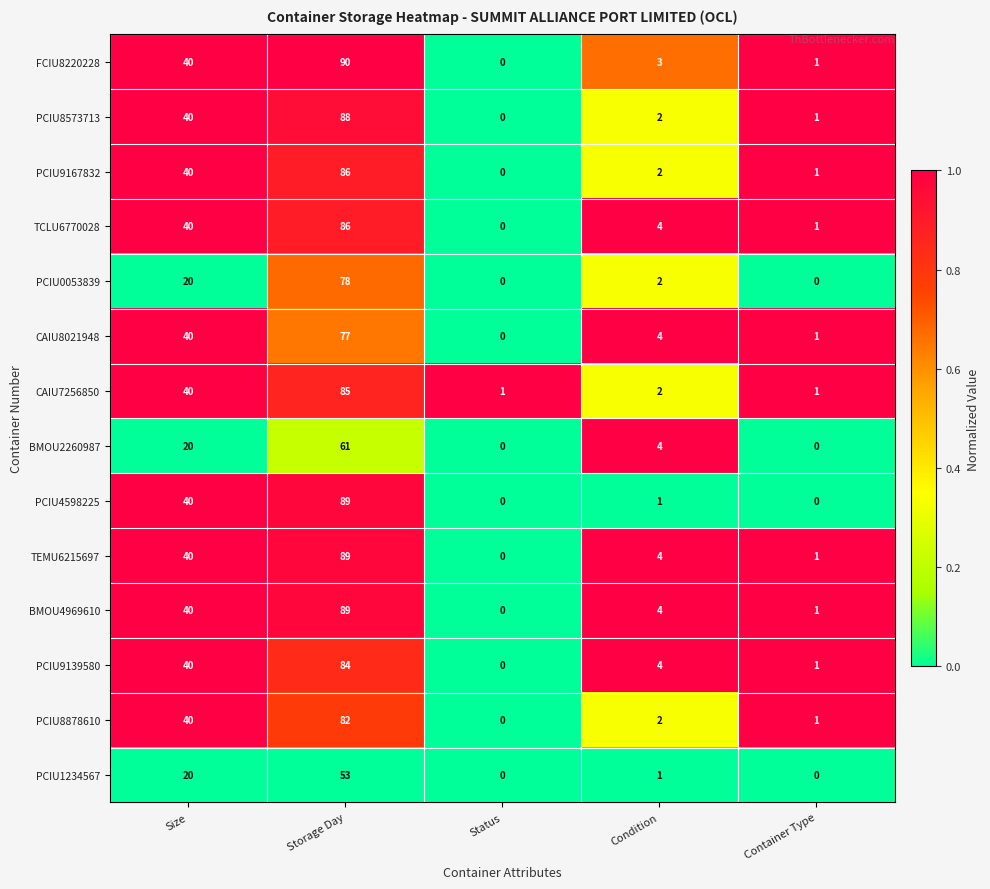

What is the maximum value for PCIU9167832?

86